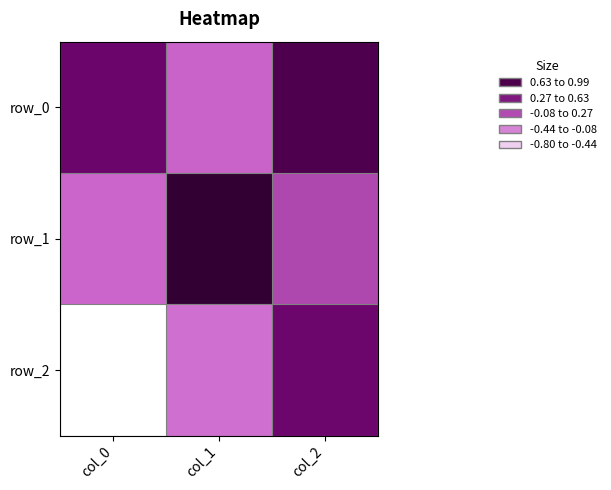

Is the value of row_1 at col_2 greater than the value of row_0 at col_2?

No